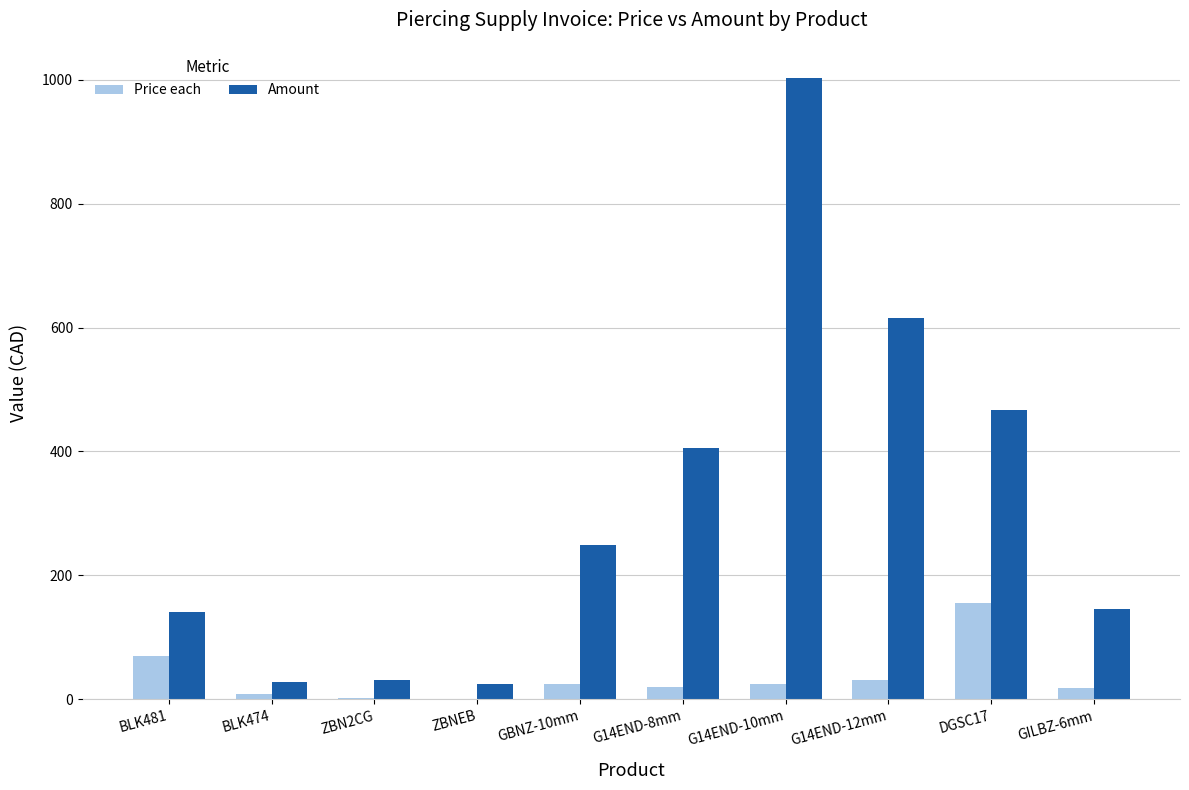

Which series has the largest total across all categories?

Amount